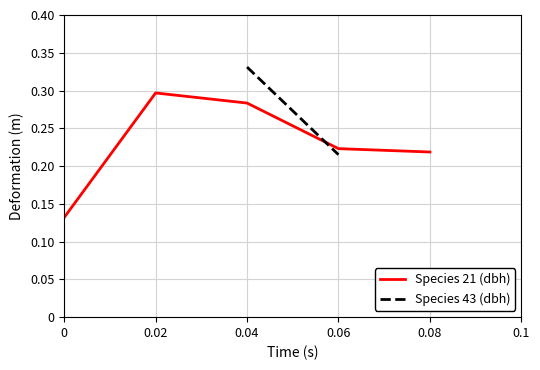

The value of Species 21 (dbh) at 0.06 is 0.4. True or false?

False